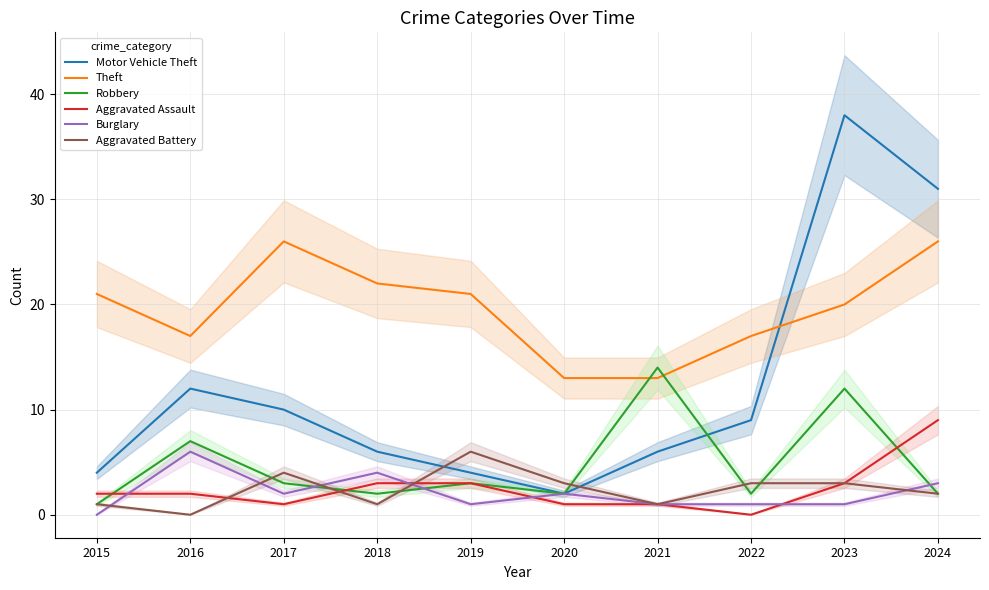

Between 2021 and 2020, which is larger?

2021